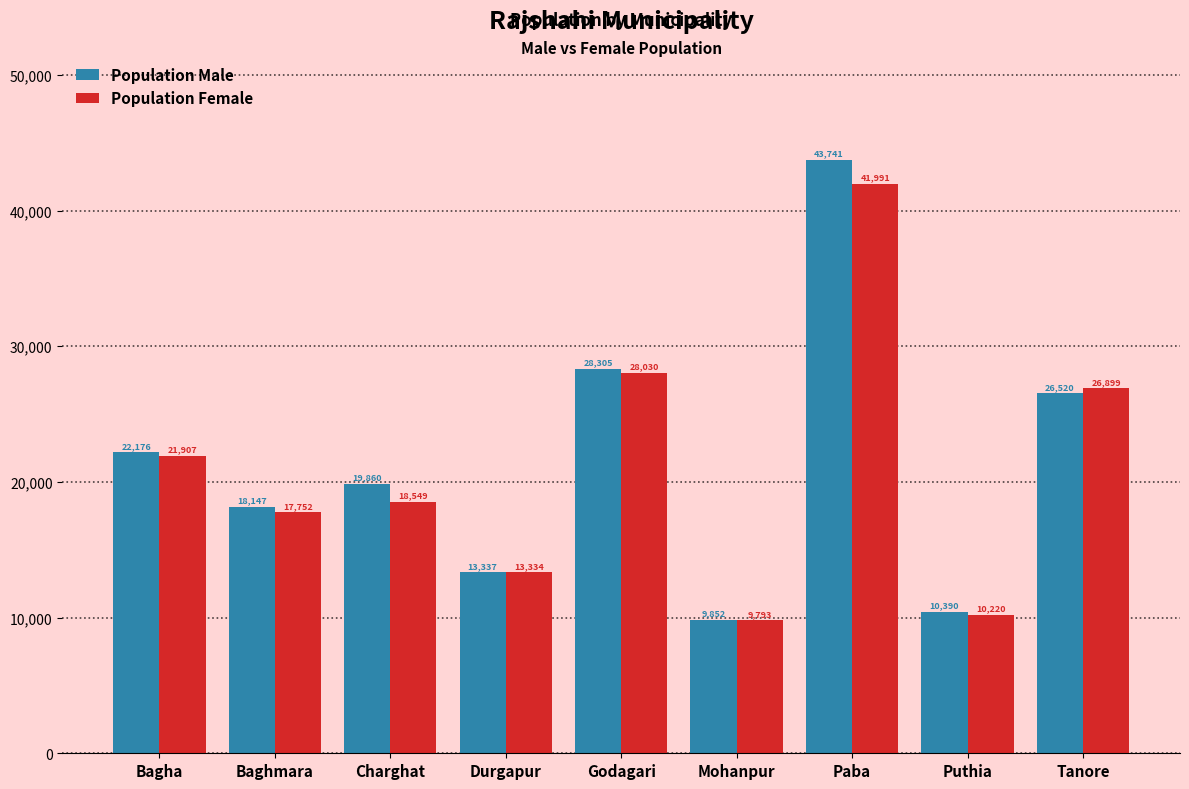

The Population Male series shows 22176 at Bagha. True or false?

True